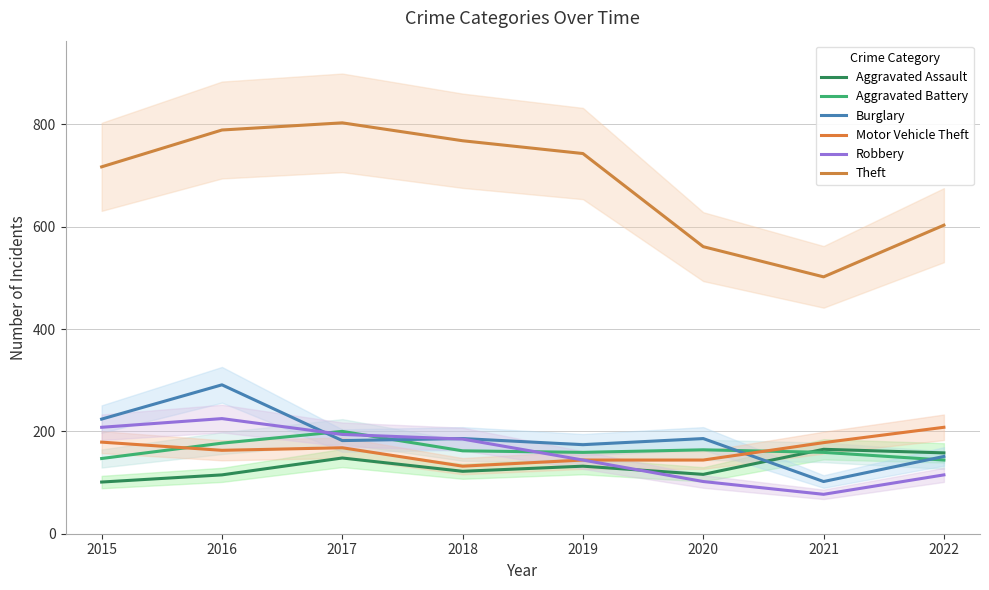

Which category has the lowest value across all series?

2021